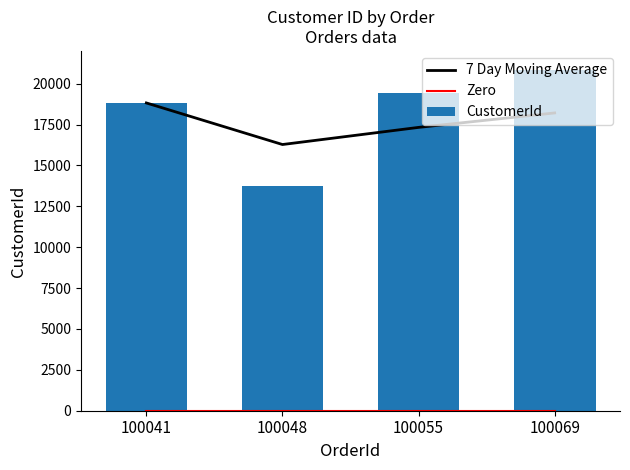

Which series has the widest spread of values?

CustomerId